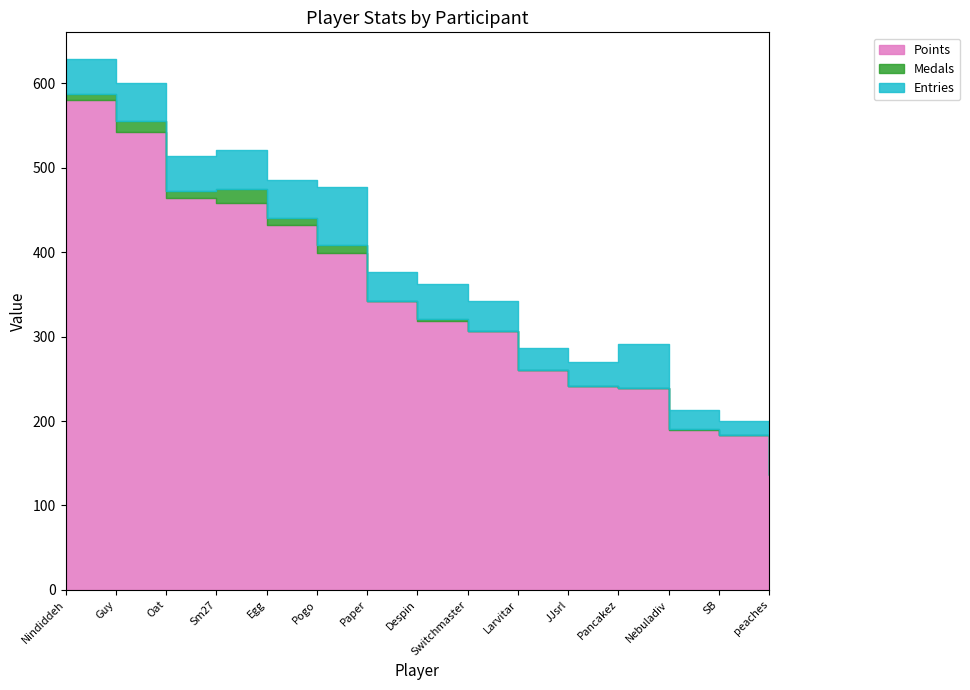

True or false: Entries and Points intersect in this chart.

False